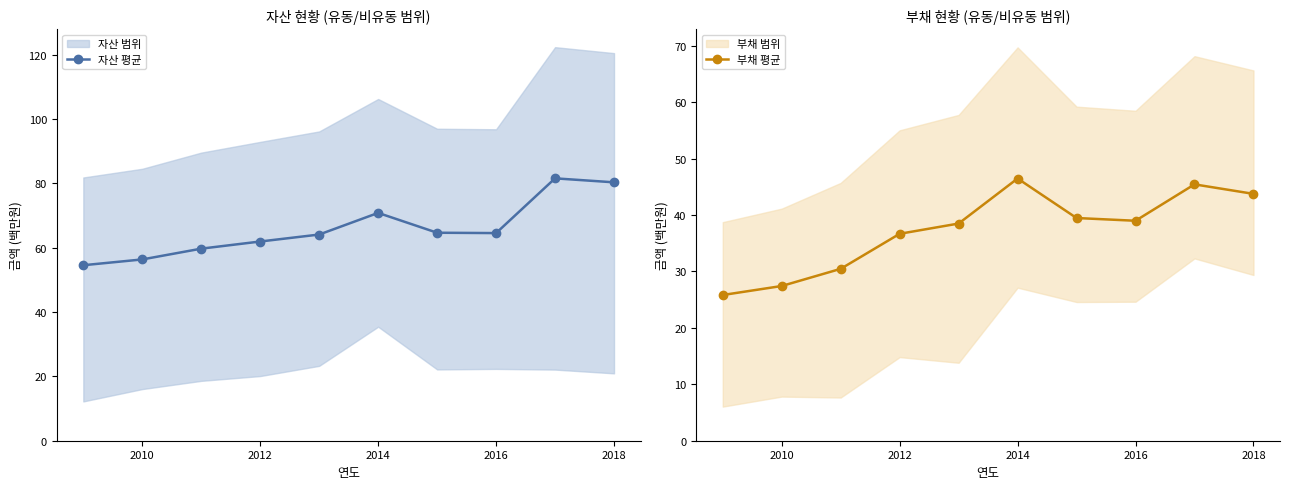

What is the average value of the 자산 평균 series?

65.9